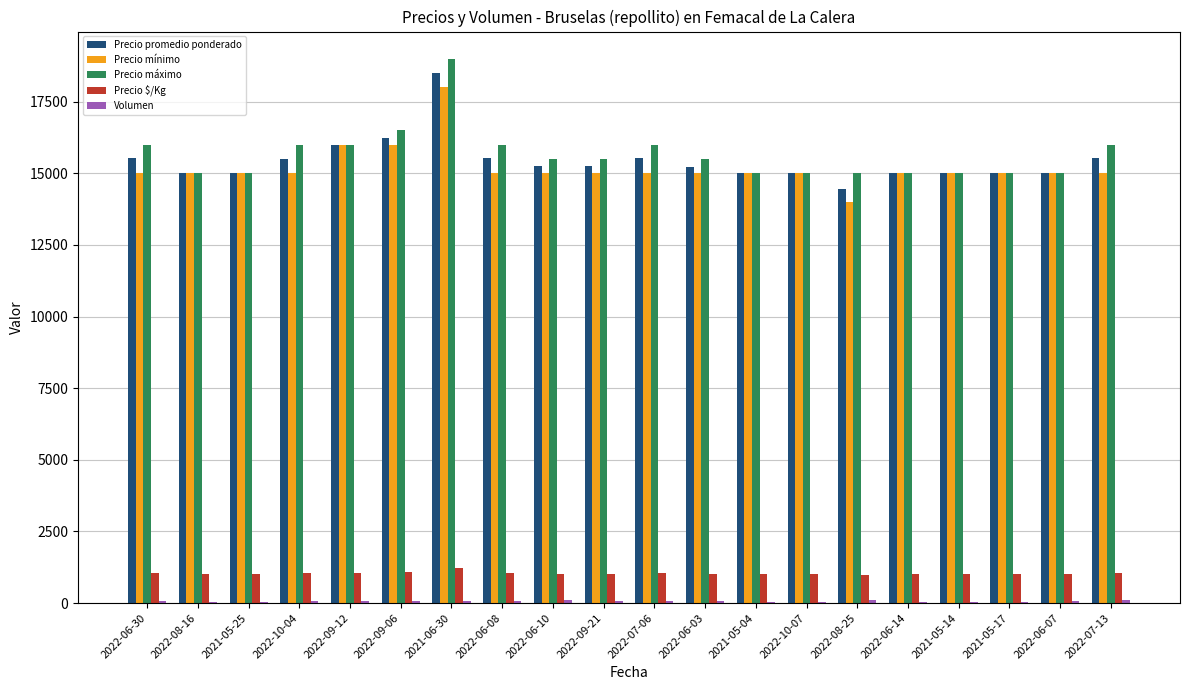

What is the sum of all Precio $/Kg values?

20572